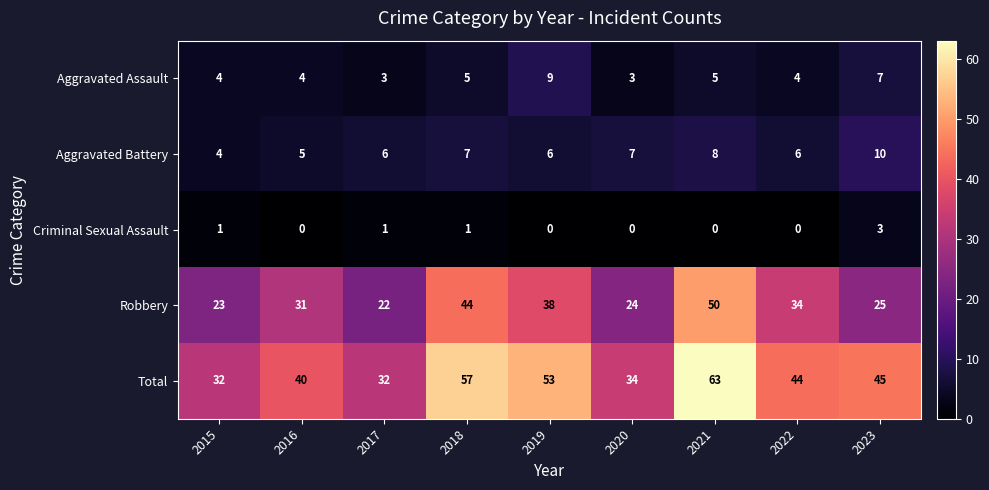

At which category is the sum across all series the highest?

2021